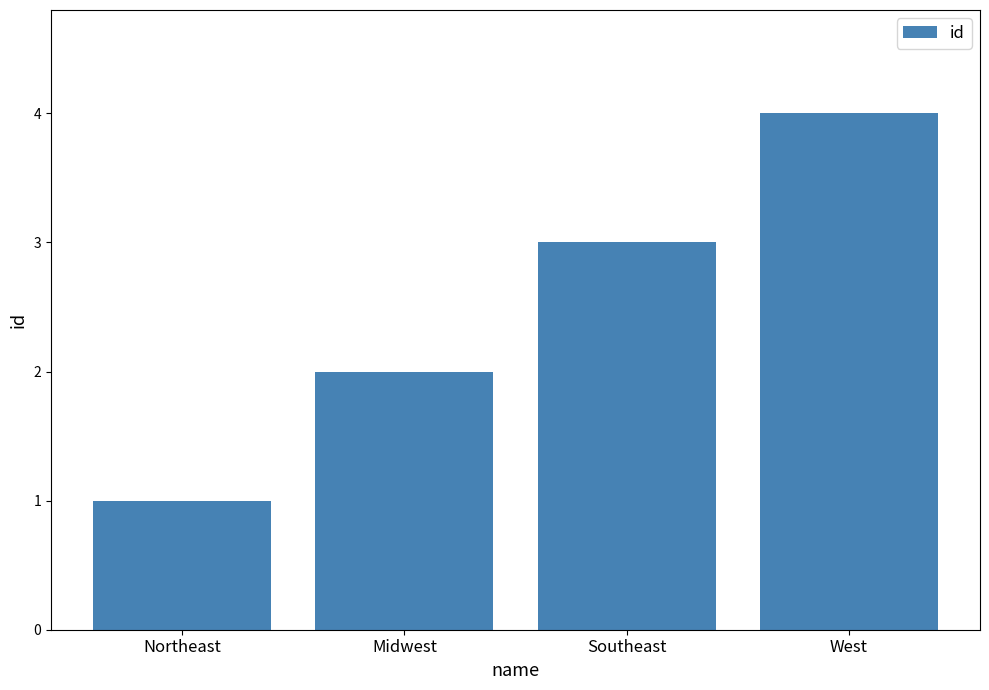

What is the label of the 3rd bar from the left?

Southeast